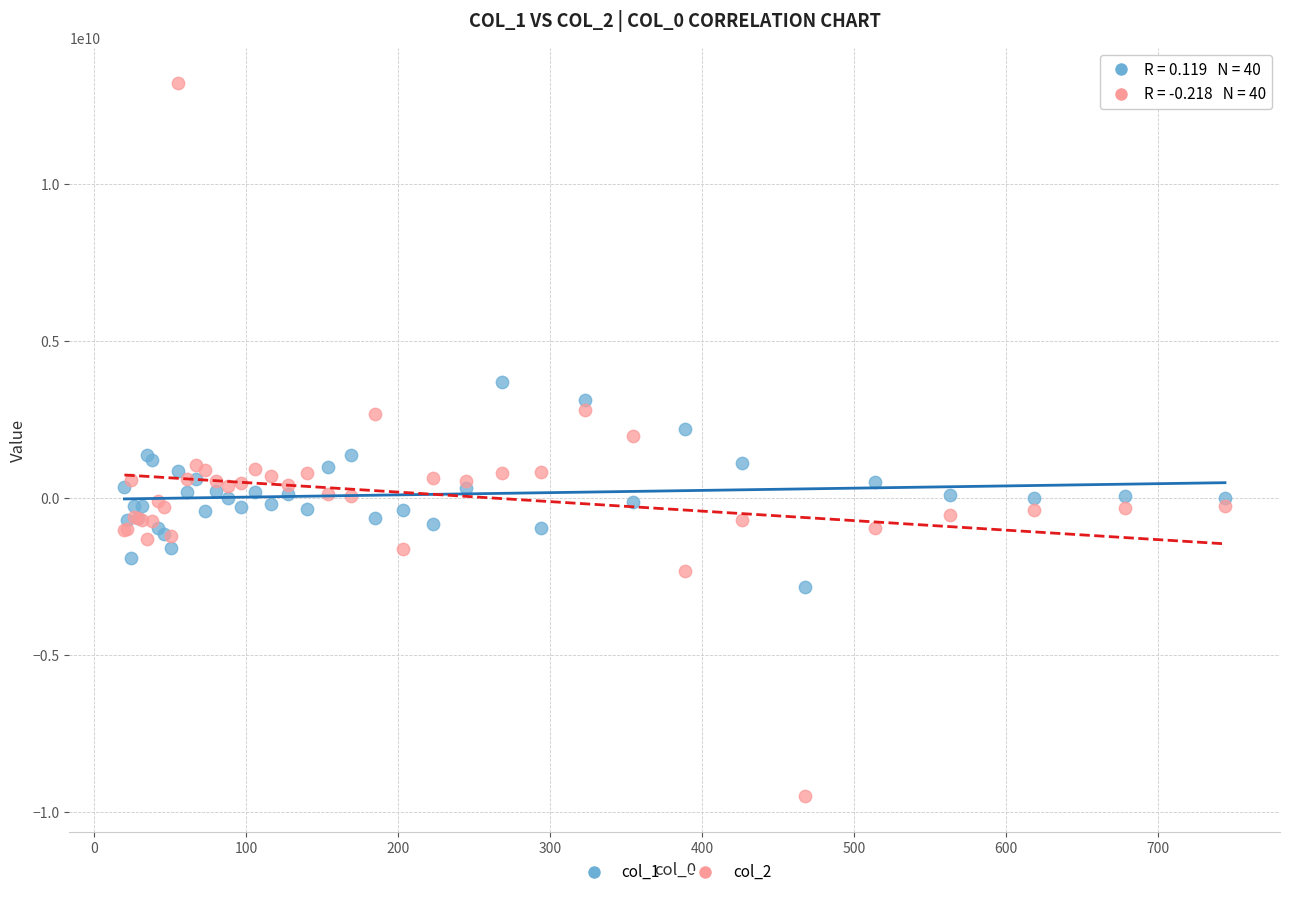

Which series has the largest Y range (max minus min)?

col_2